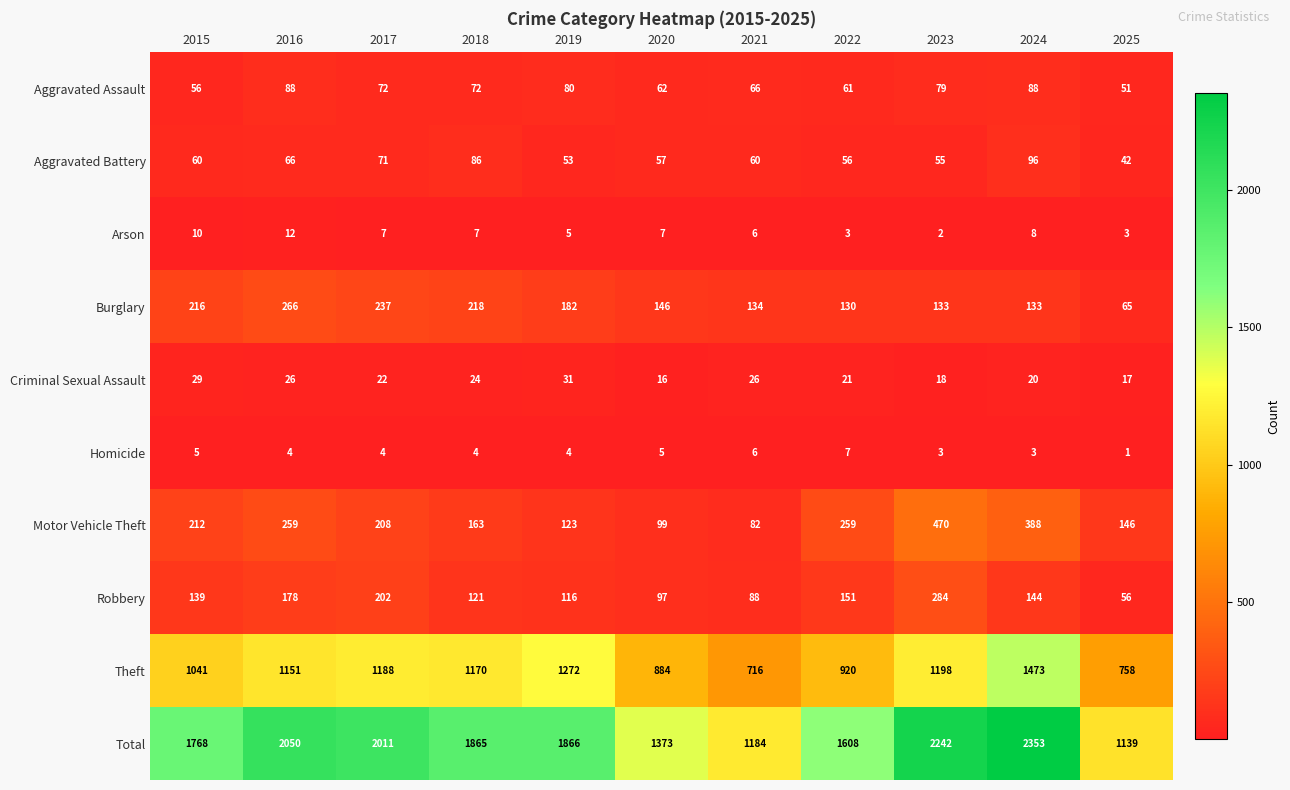

What is the difference between the maximum and minimum values in the Burglary series?

201